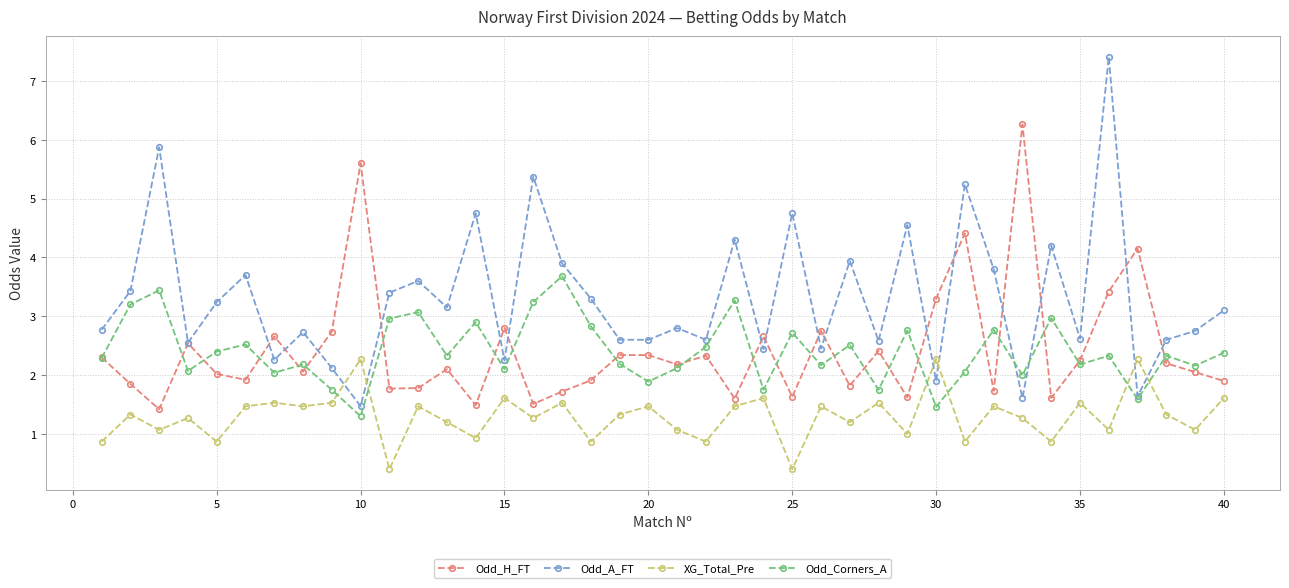

Which series ends up on top after the final intersection of XG_Total_Pre and Odd_A_FT?

Odd_A_FT